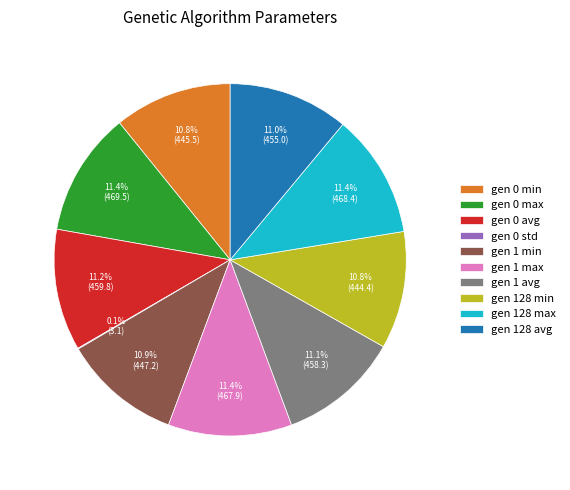

How much of the chart is everything except gen 0 avg?

88.8%